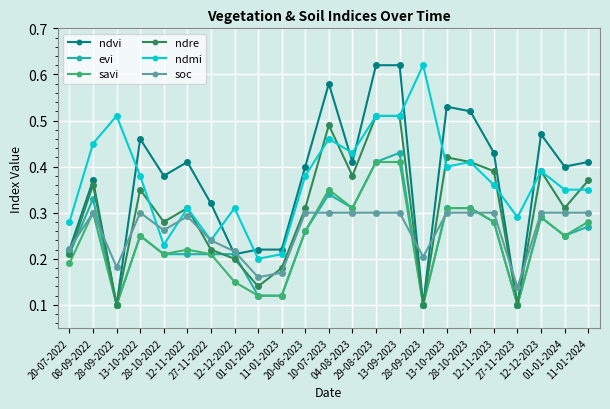

True or false: soc has more than 2 interior local peaks.

True